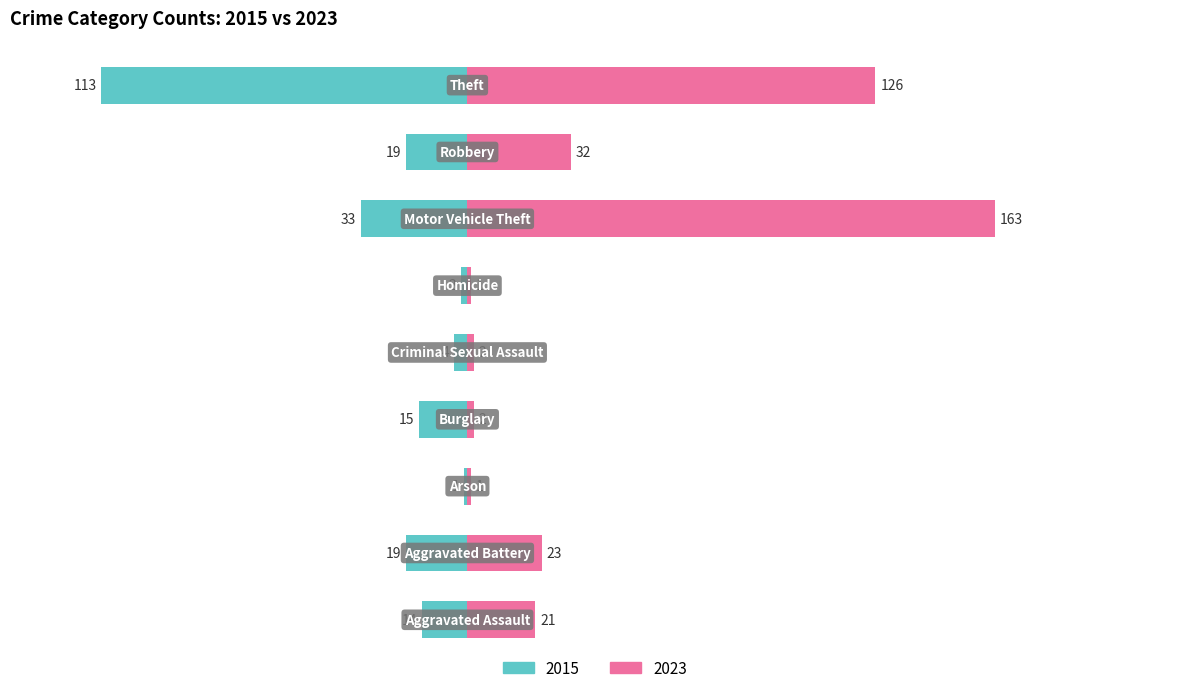

Which series has the largest total across all categories?

2023